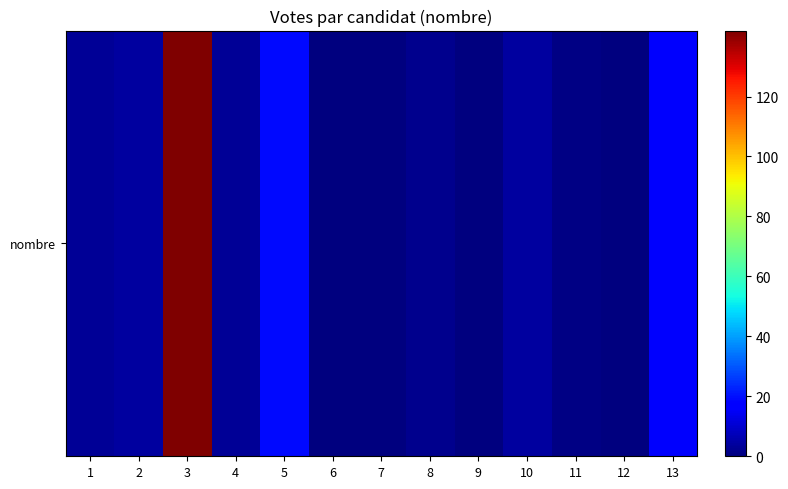

List the labels in order of value, smallest first.

6, 7, 9, 12, 11, 8, 1, 4, 2, 10, 13, 5, 3